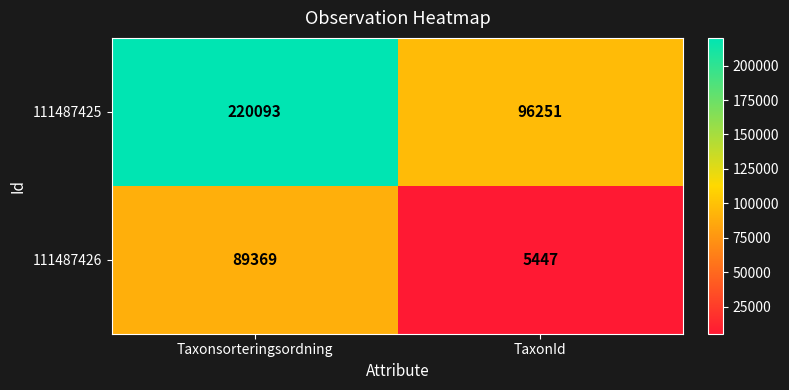

What value does the 111487425 series have at Taxonsorteringsordning, to the nearest 10?

220090